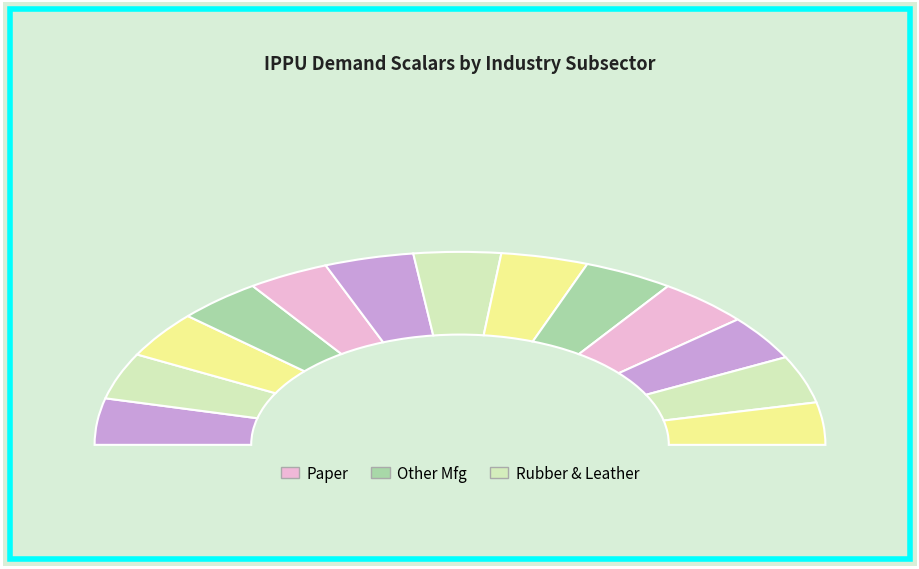

Rank the categories by value from highest to lowest.

paper, other_product_manufacturing, rubber_and_leather, lime_and_carbonite, cement, chemicals, construction_and_demolition, other_industries, metals, electronics, plastic, glass, textiles